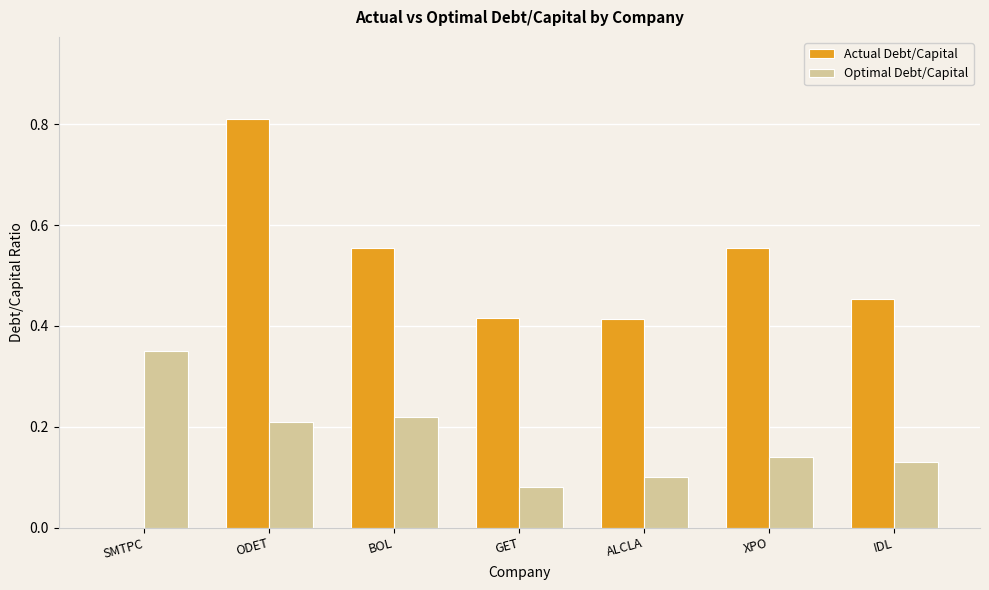

At which label does Actual Debt/Capital reach its peak?

ODET